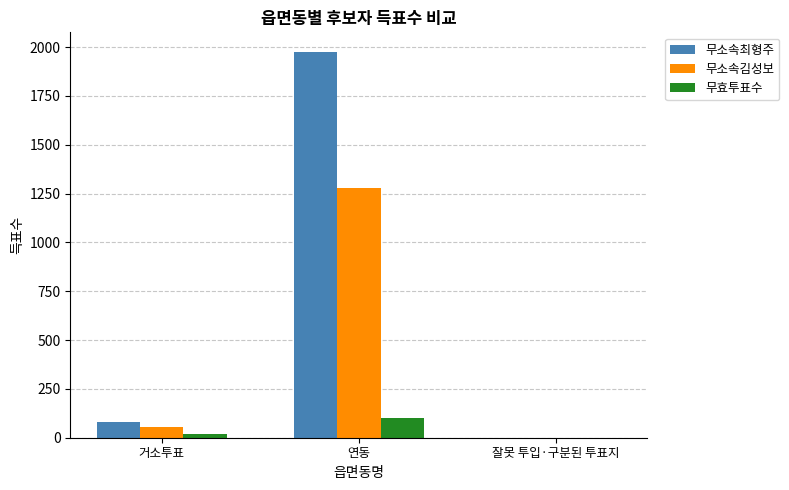

Between 연동 and 잘못 투입·구분된 투표지, which series saw the biggest shift?

무소속최형주